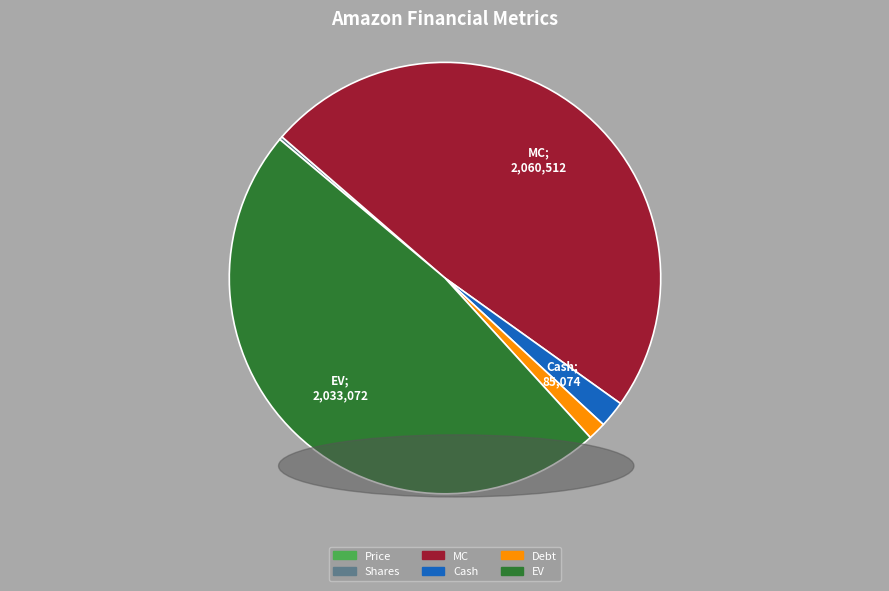

Which category has the biggest portion of the pie?

MC